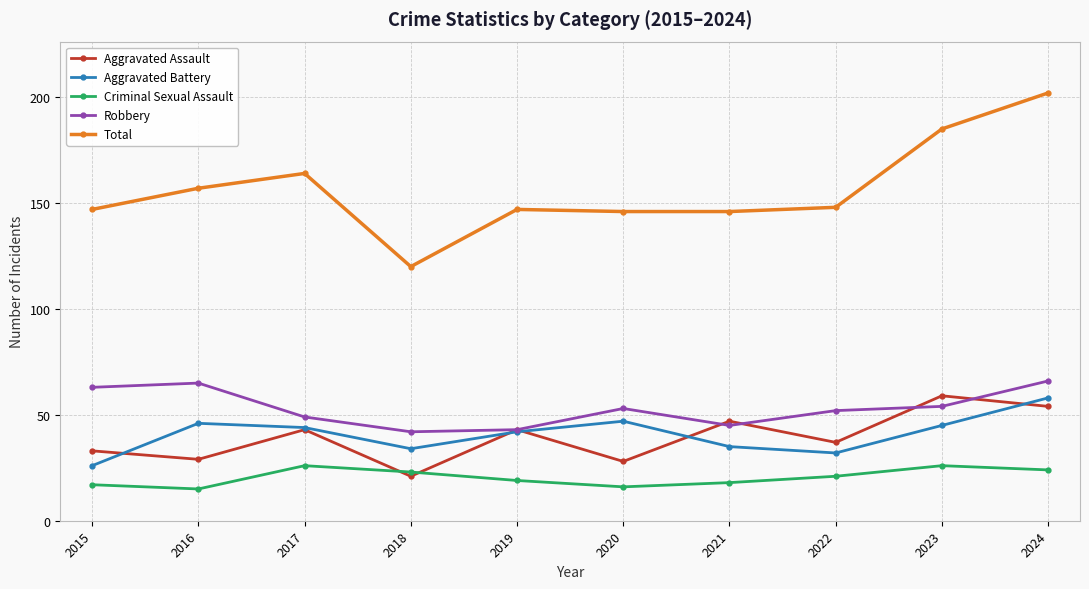

Which category has the lowest value in the Aggravated Battery series?

2015